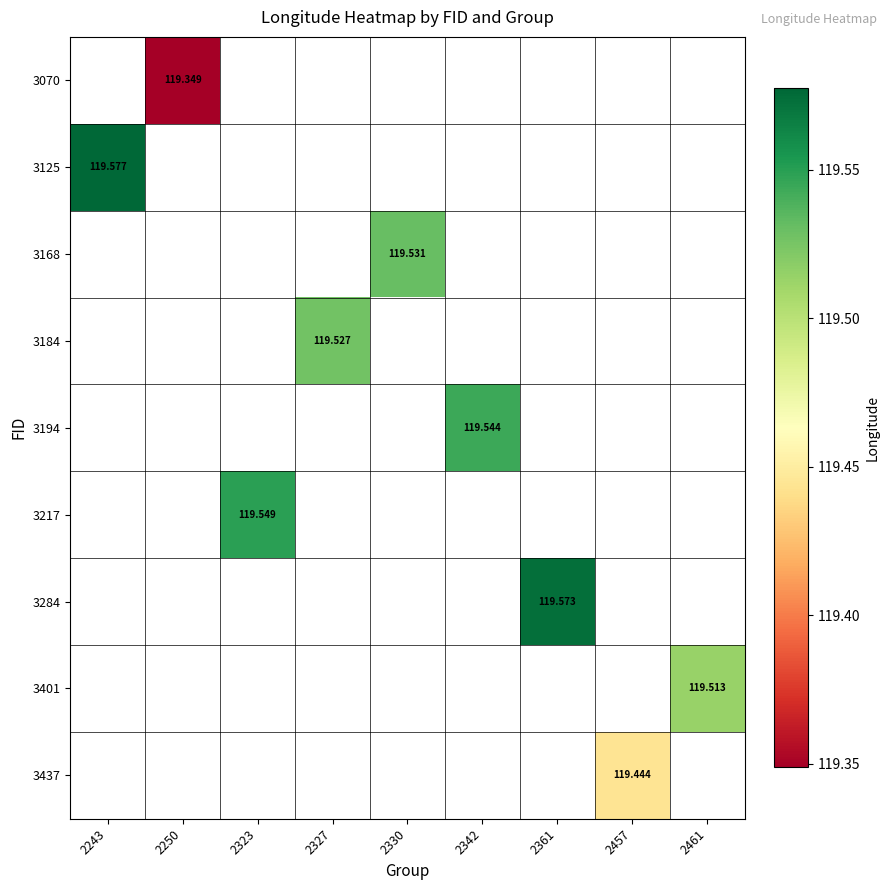

Count the number of data series in this chart.

9